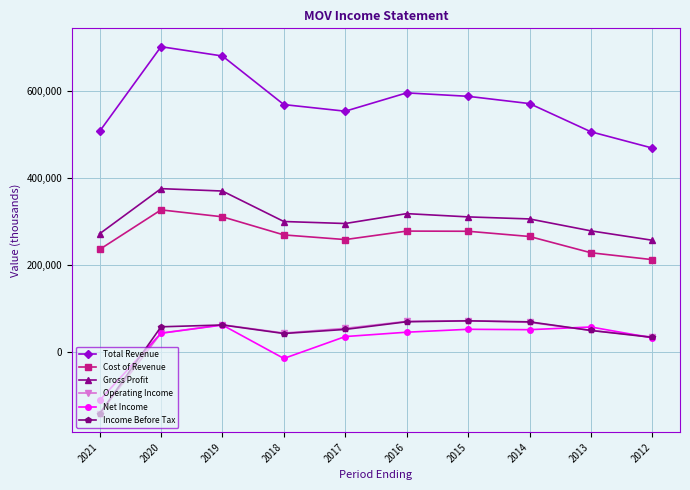

True or false: Net Income has a value of 51800 at 2015.

True